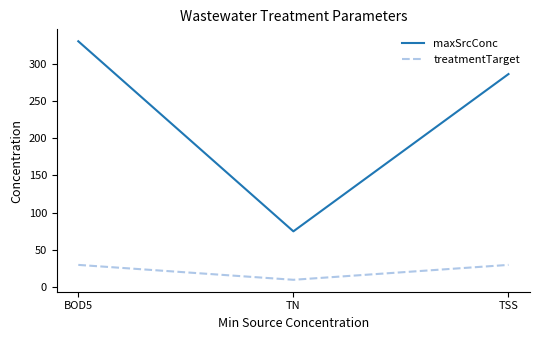

At which label does treatmentTarget reach its minimum?

TN